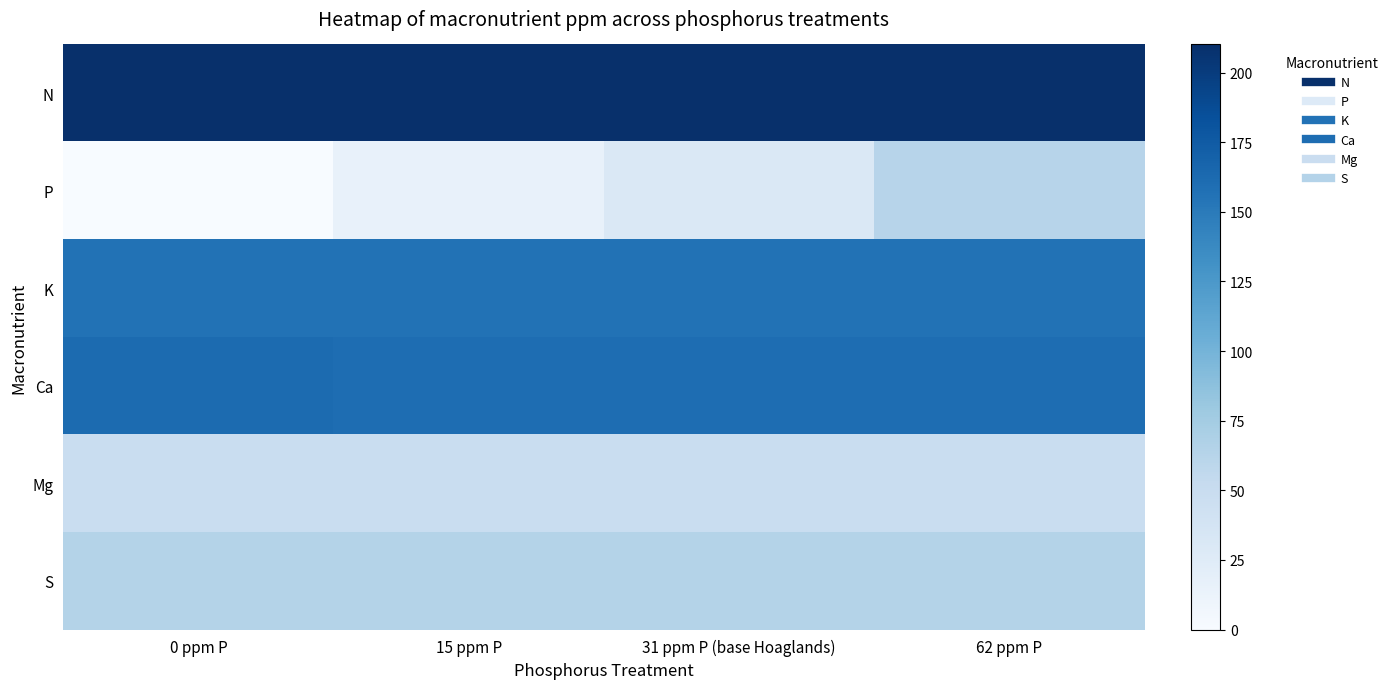

How many data points does each series have?

4